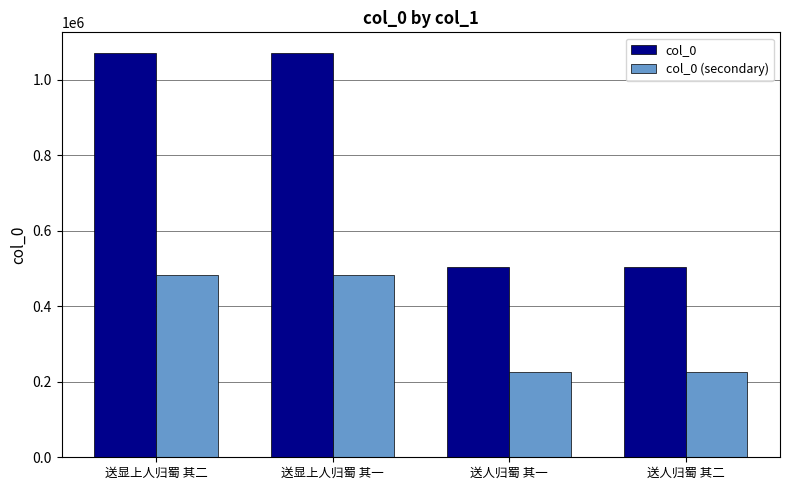

At which label does col_0 (secondary) first exceed 482362?

送显上人归蜀 其二